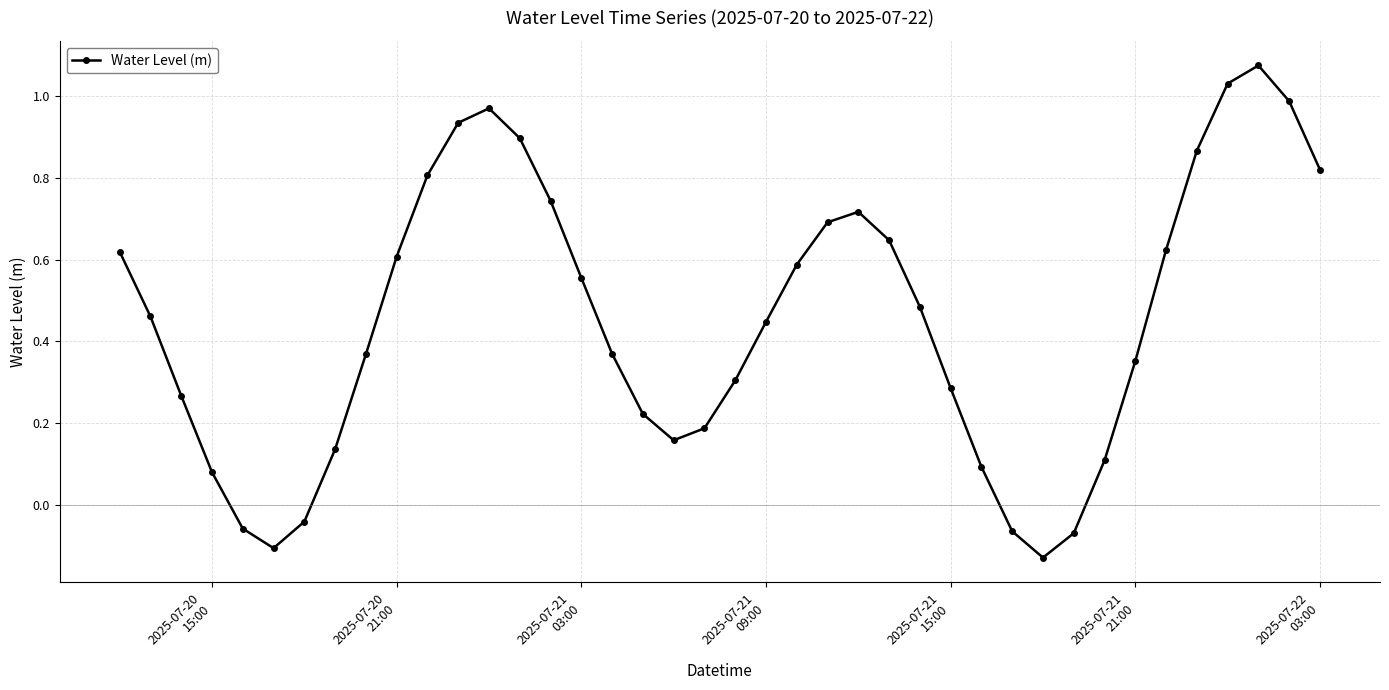

What is the sum of all values?

18.0